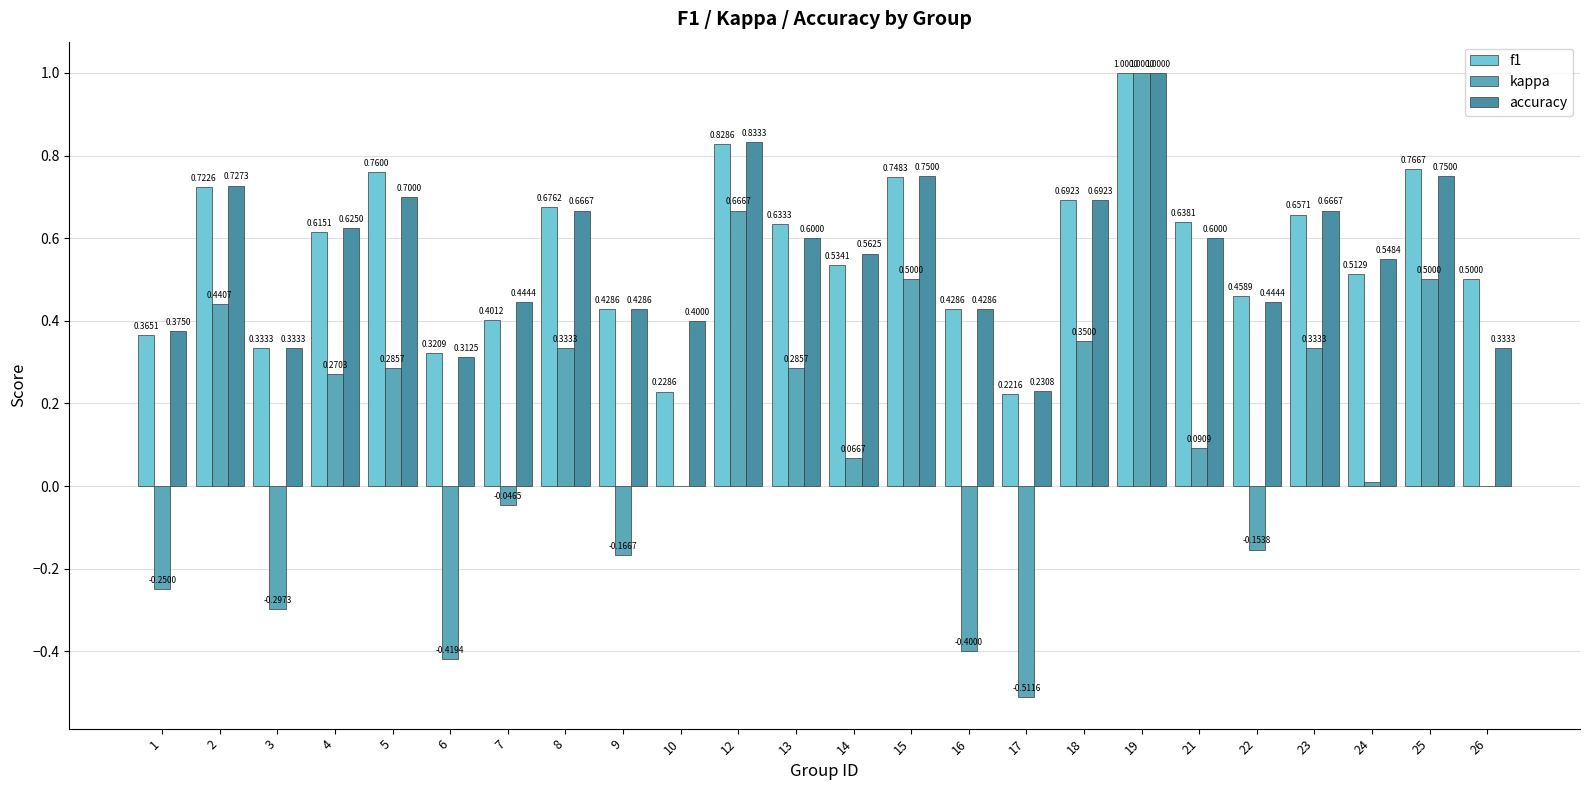

Are the bars grouped side by side (vs. stacked)?

Yes